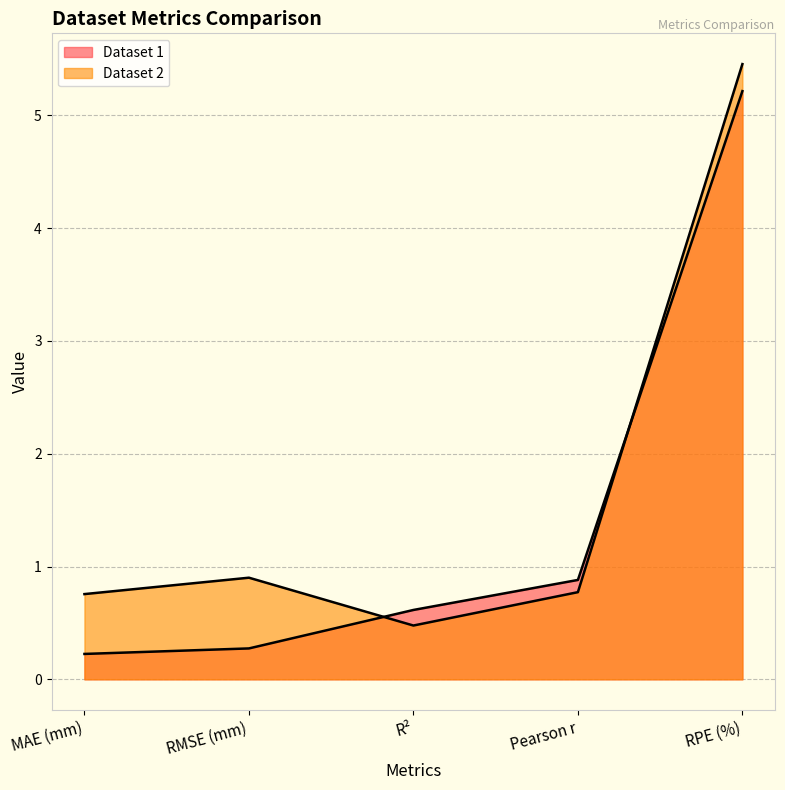

The Dataset 2 series shows 1.3 at RMSE (mm). True or false?

False